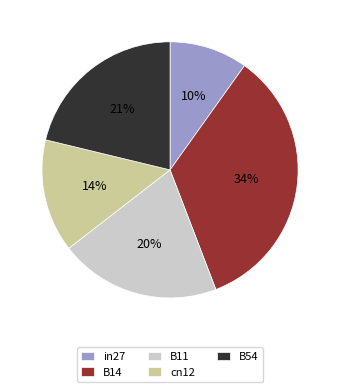

True or false: B54 accounts for 21% of the total.

True